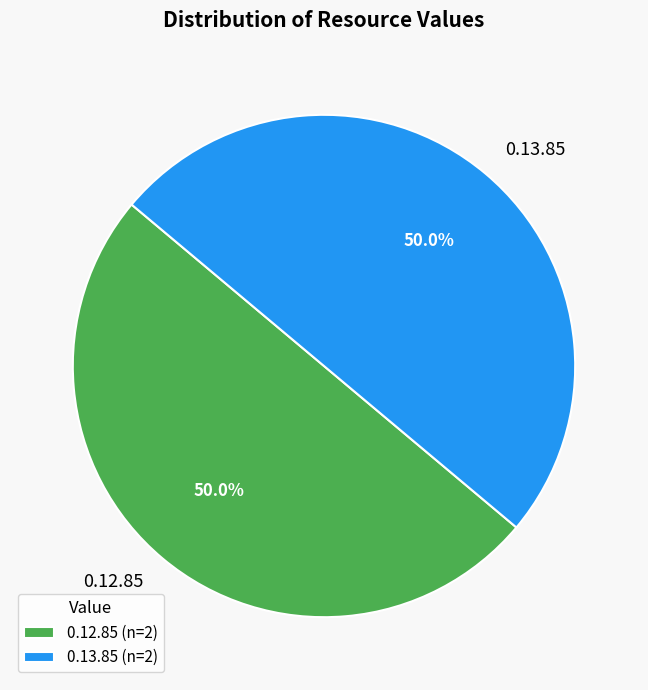

Approximately how many times larger is the value at 0.13.85 compared to 0.12.85?

1.0